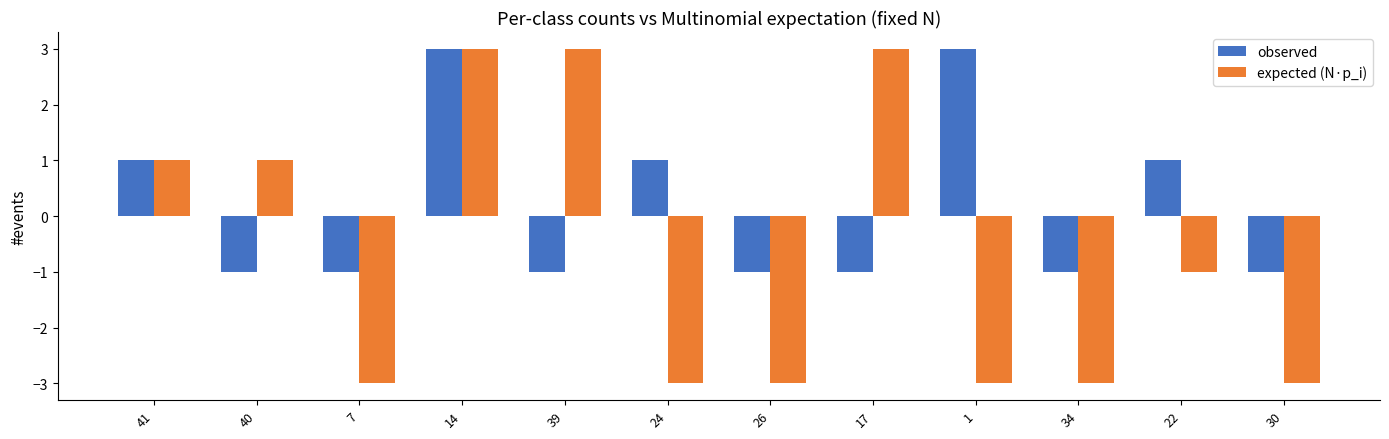

Rank the series at 7 from lowest to highest value.

expected (N·p_i), observed